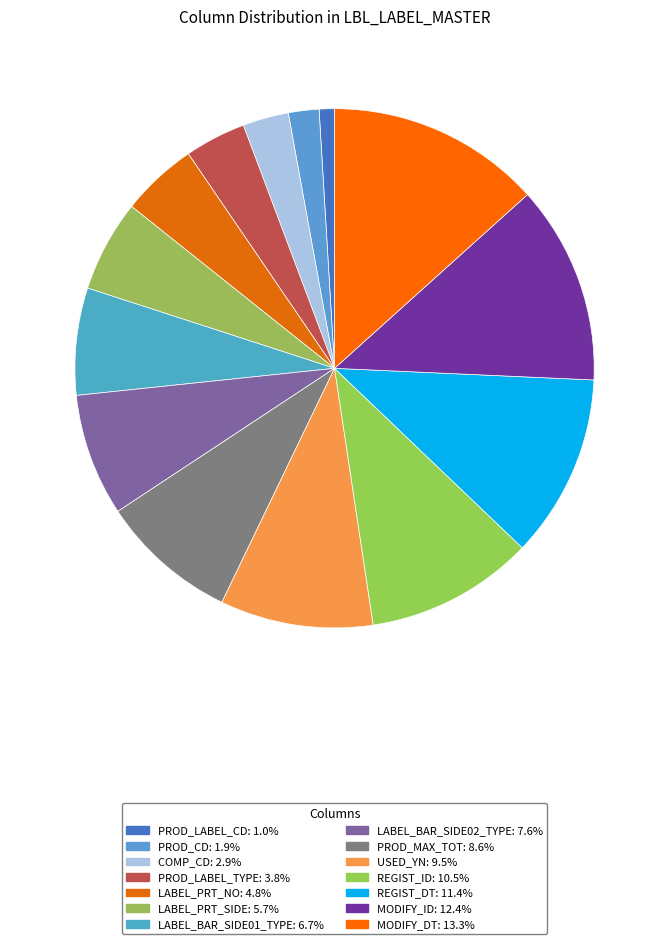

Does PROD_LABEL_TYPE represent more than half of the total?

No